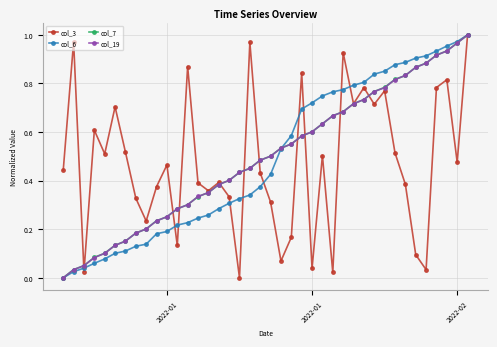

In col_3, how many points are higher than both neighbors (excluding endpoints)?

13